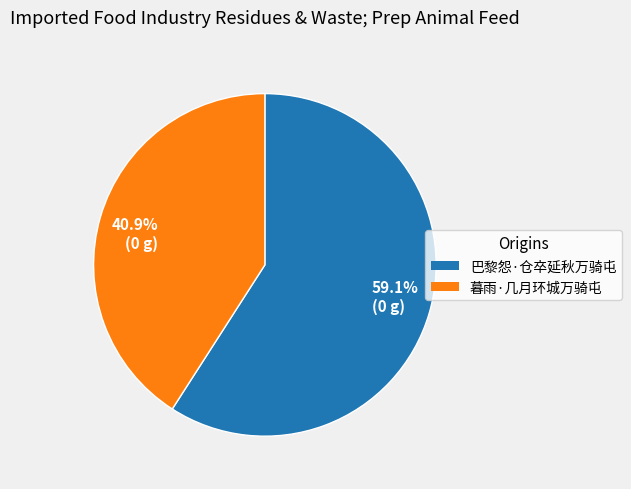

To the nearest percent, what is the average slice percentage?

50%